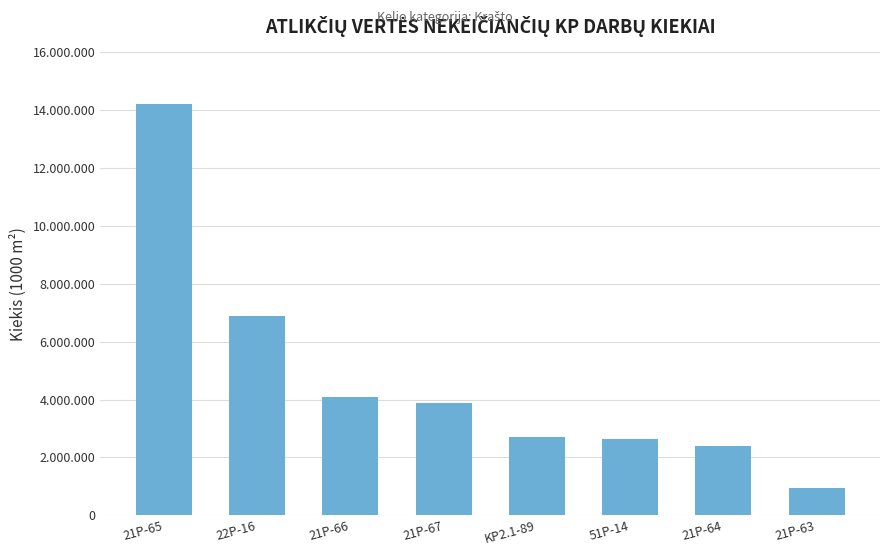

What is the change in value from KP2.1-89 to 21P-63?

-1768484.3